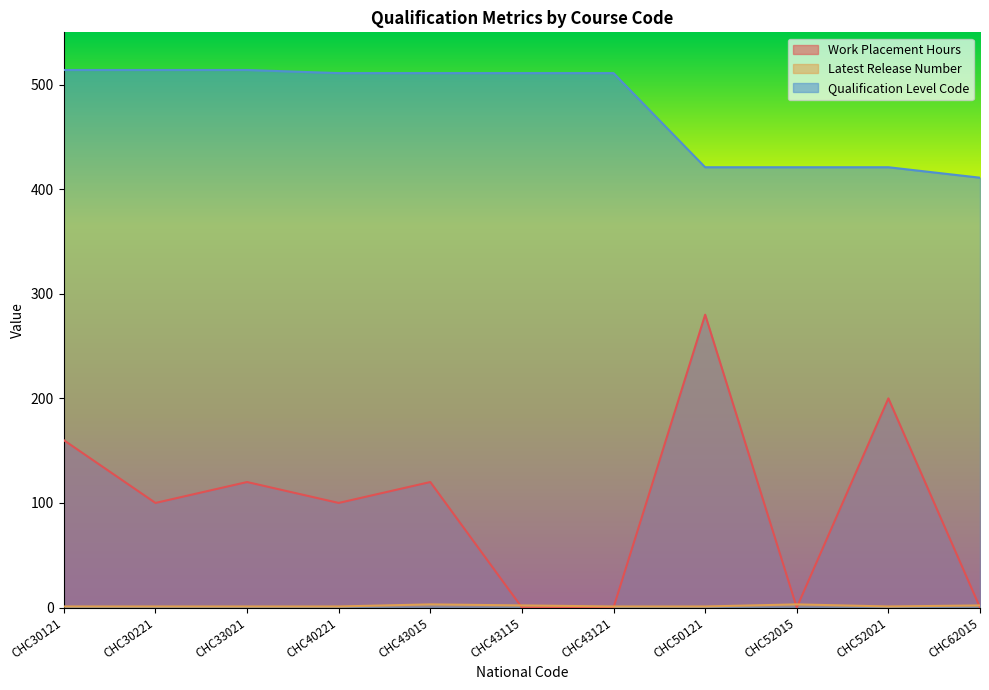

The Work Placement Hours series shows 0 at CHC43121. True or false?

True